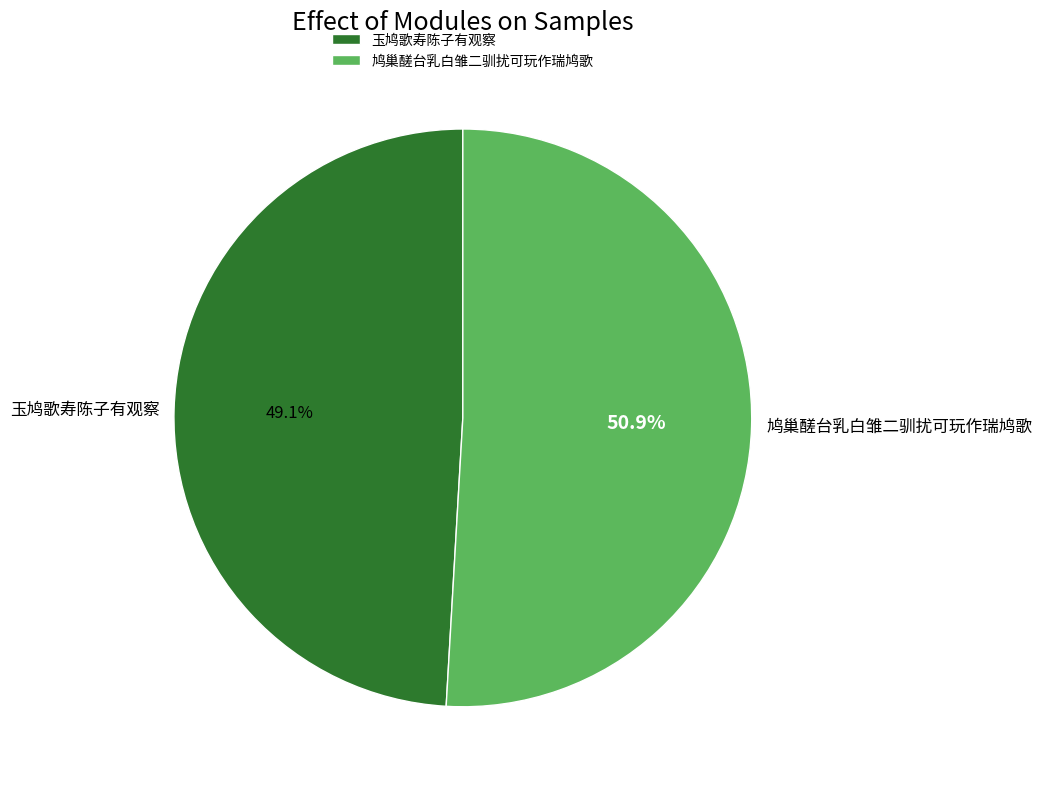

Which has a higher value, 鸠巢醝台乳白雏二驯扰可玩作瑞鸠歌 or 玉鸠歌寿陈子有观察?

鸠巢醝台乳白雏二驯扰可玩作瑞鸠歌